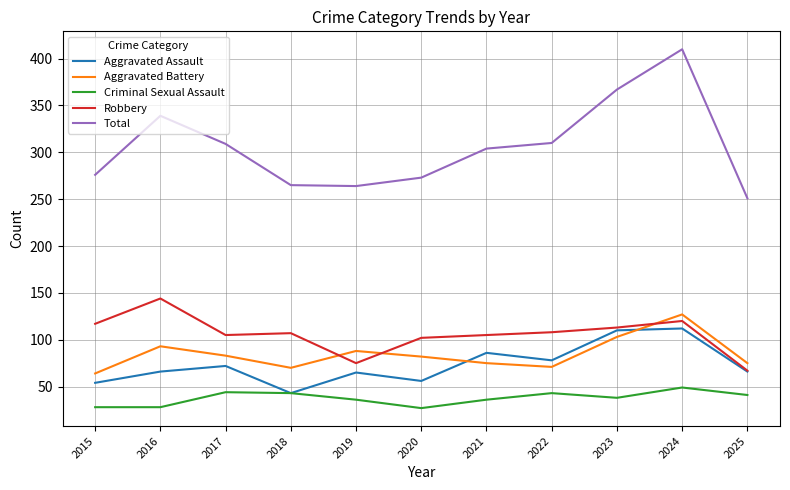

The value of Total at 2015 is 476. True or false?

False